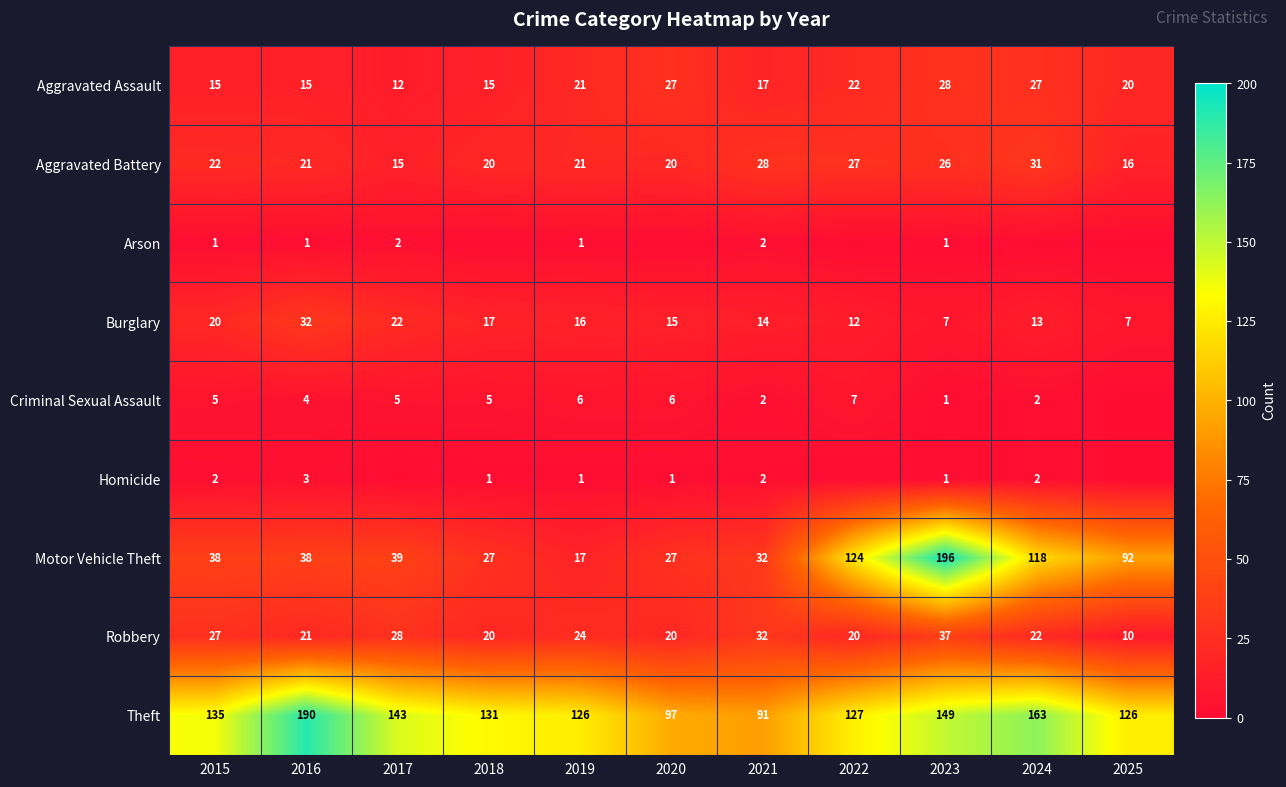

How many data points in Motor Vehicle Theft are less than 38?

4